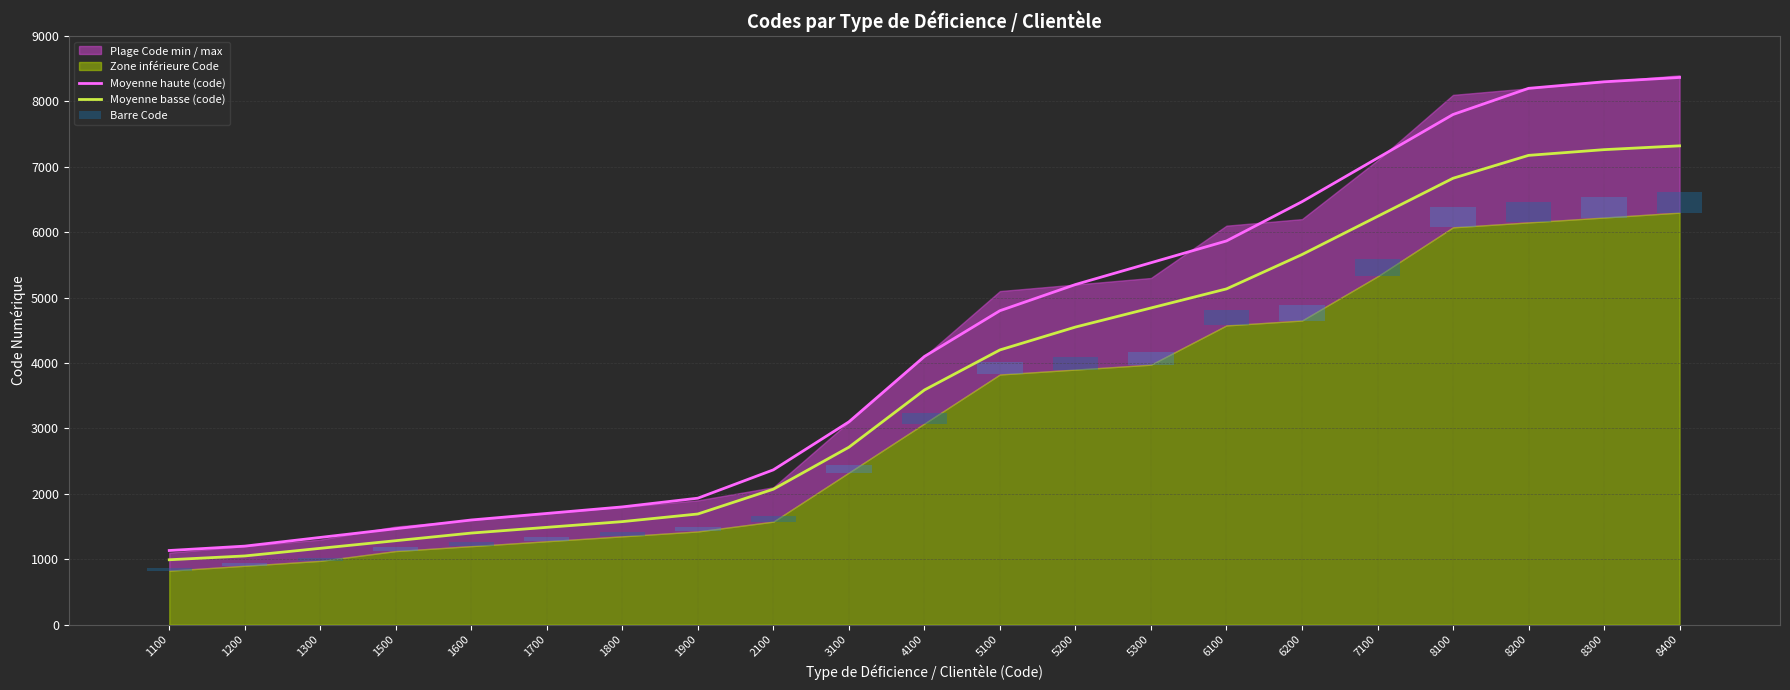

Is the value of Moyenne haute (code) at 8300 greater than the value of Moyenne basse (code) at 1500?

Yes